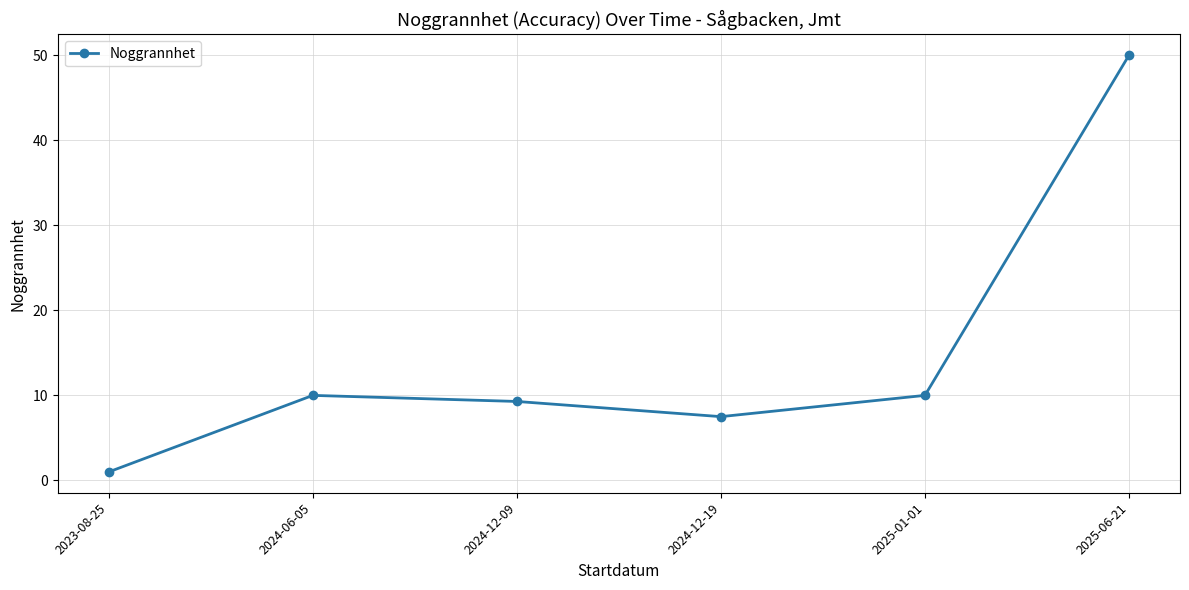

What is the label of the 2nd point from the left?

2024-06-05